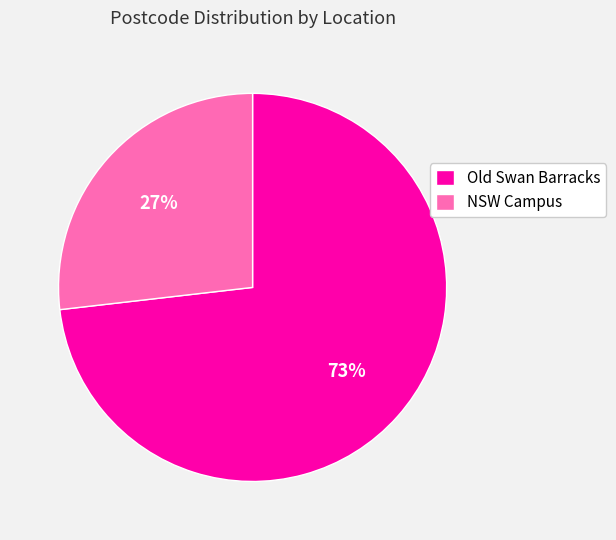

To the nearest percent, what portion does NSW Campus represent?

27%